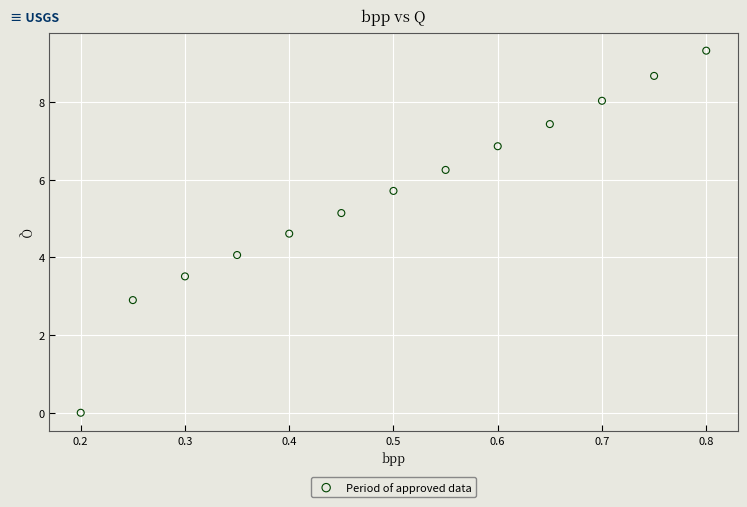

What is the range of Y values (max minus min)?

9.3